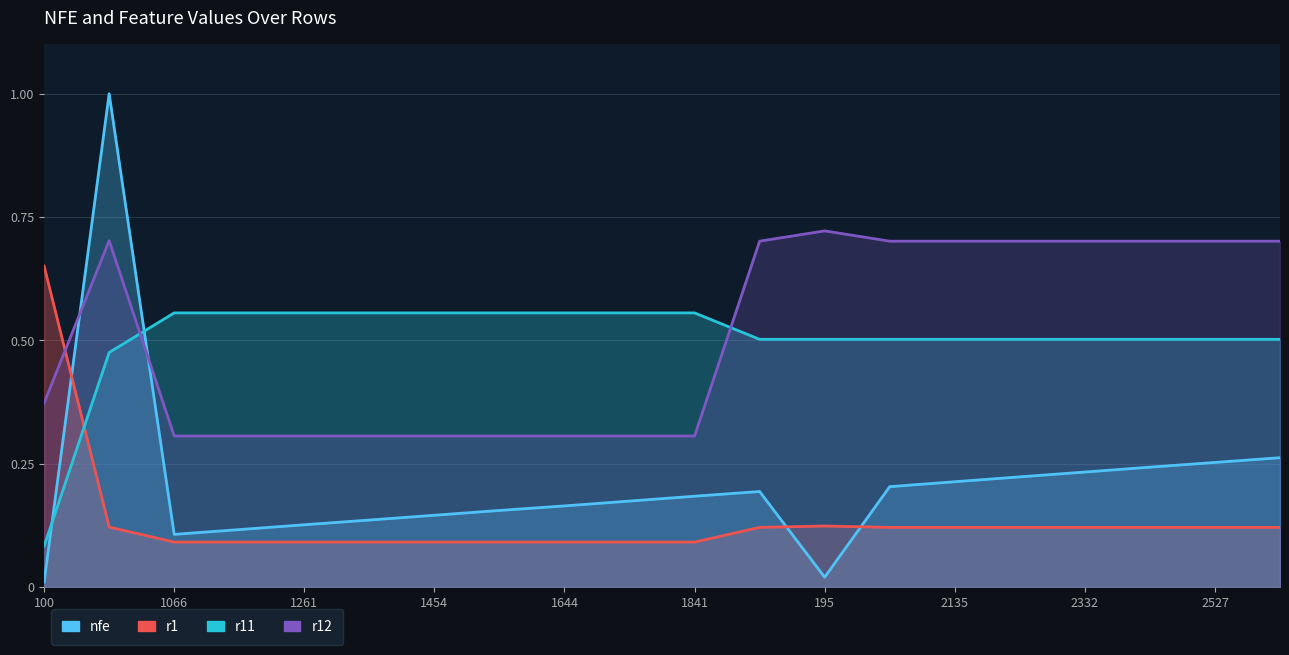

Which category has the highest value in the r11 series?

1066